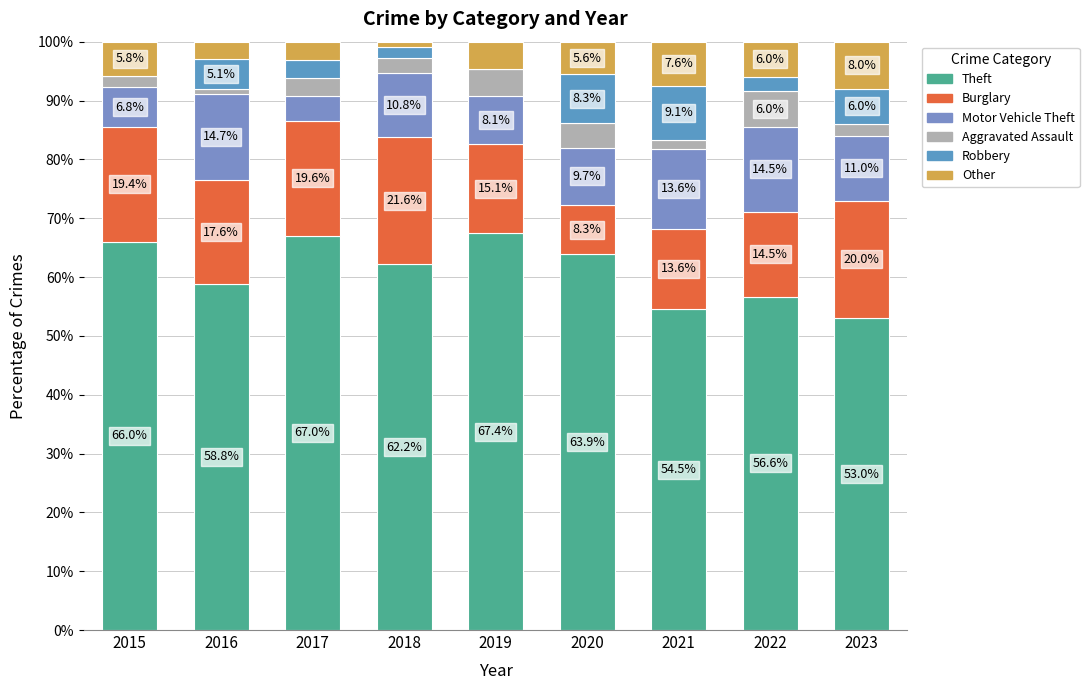

What is the total value across all series at 2020?

100.0